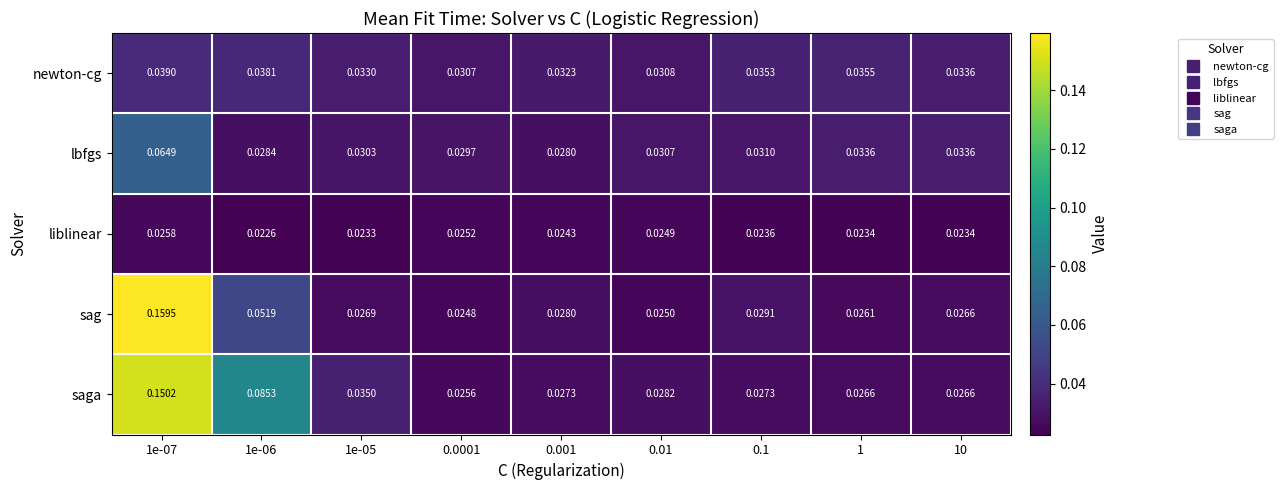

Which series has the largest range (max minus min)?

sag